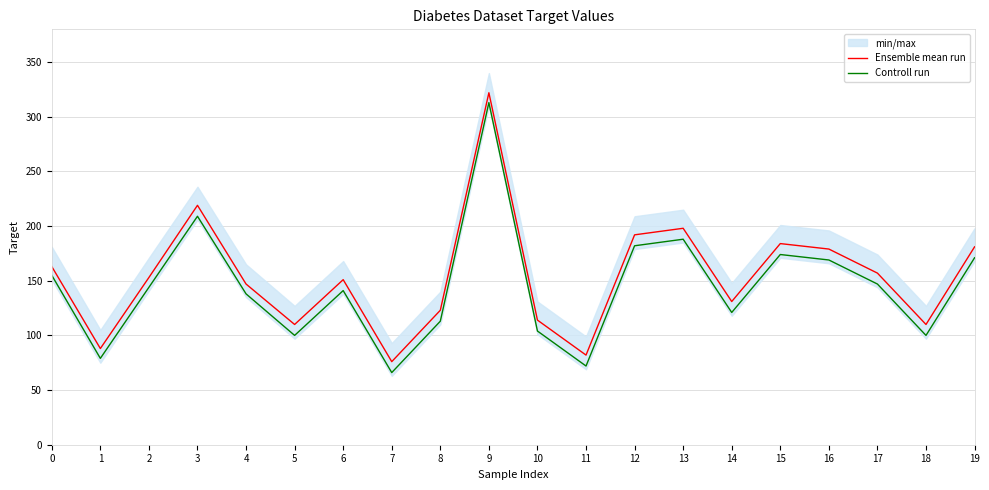

Is it true that Controll run equals 75 at 16?

False